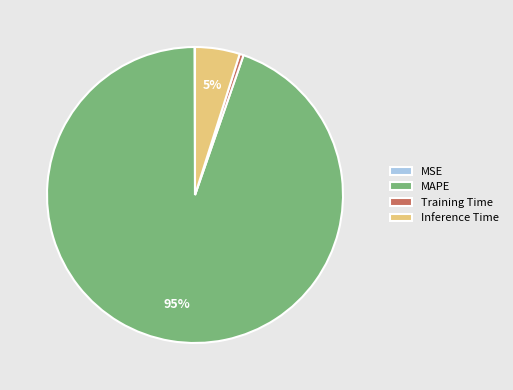

True or false: Training Time accounts for 0% of the total.

True